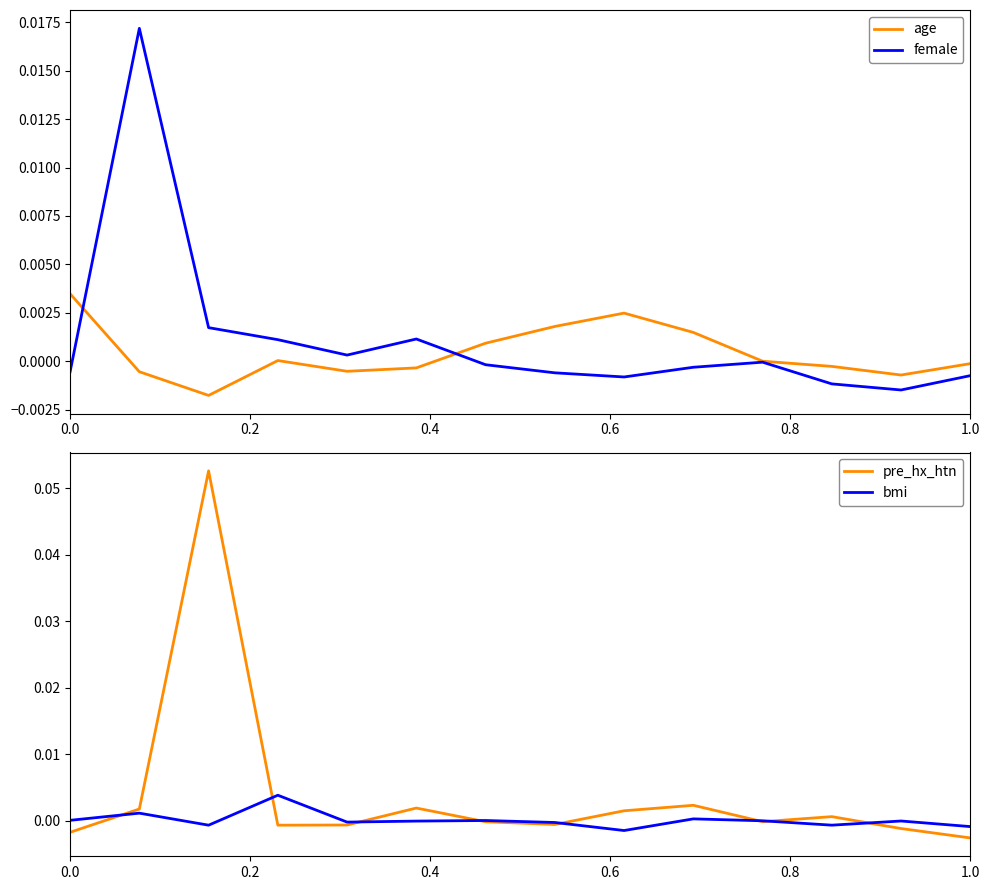

In bmi, how many points are lower than both neighbors (excluding endpoints)?

4